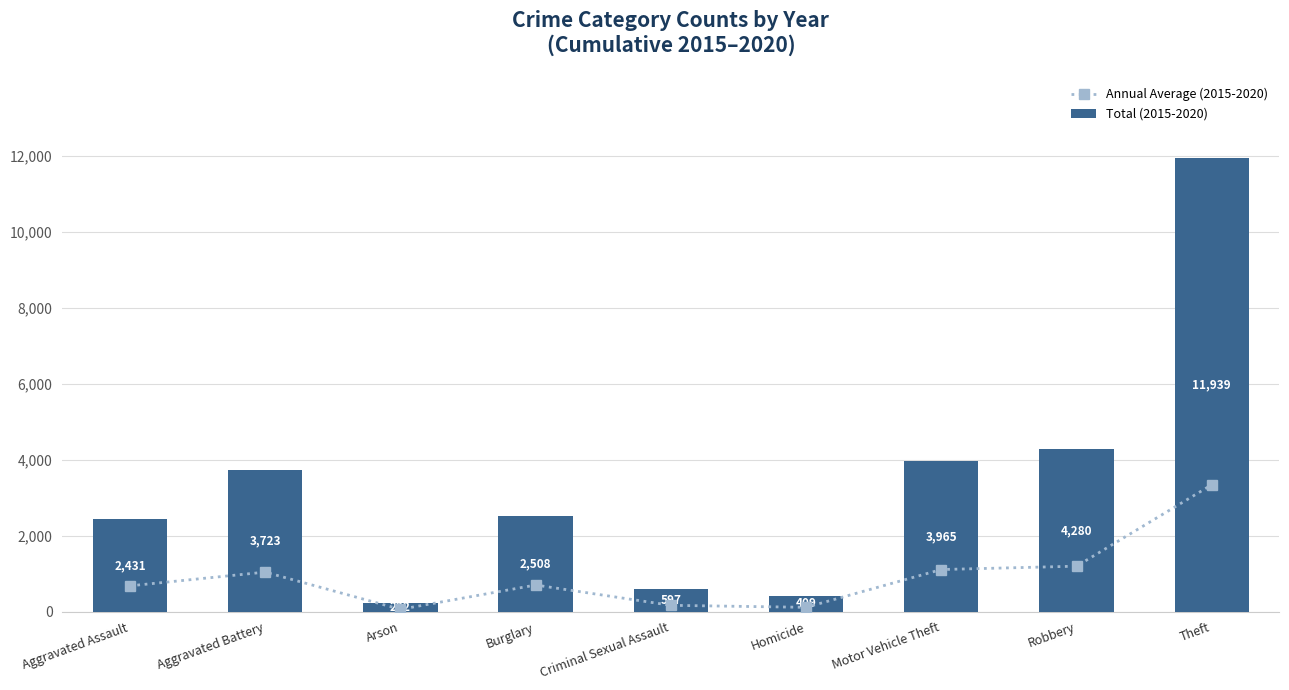

Read the Total (2015-2020) value at Criminal Sexual Assault.

597